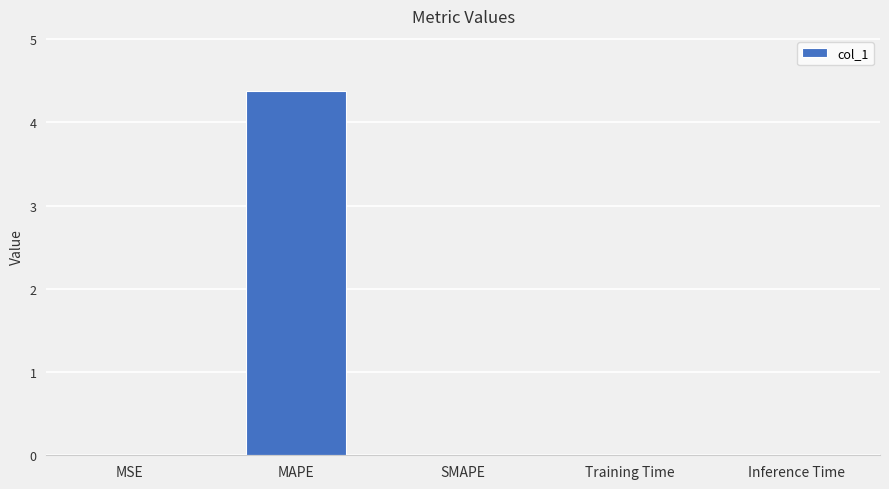

Read the value at MAPE.

4.4